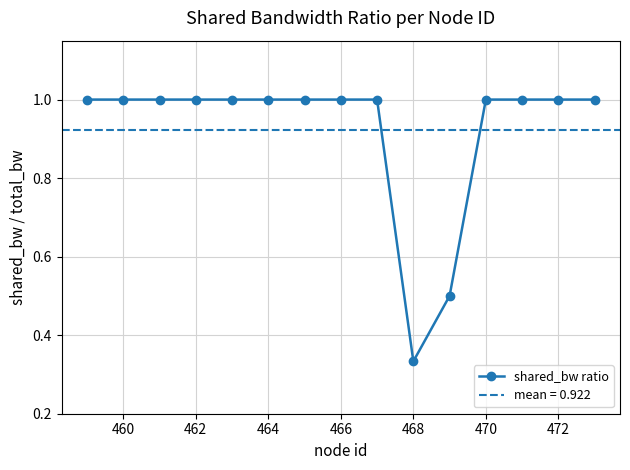

What is the difference between the second highest and second lowest values?

0.5